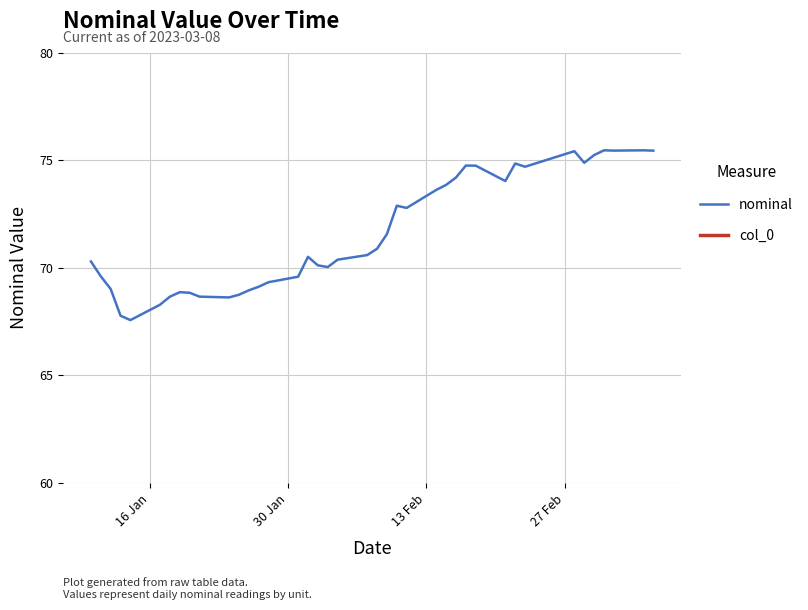

Rank the series by their maximum value, from highest to lowest.

nominal, col_0